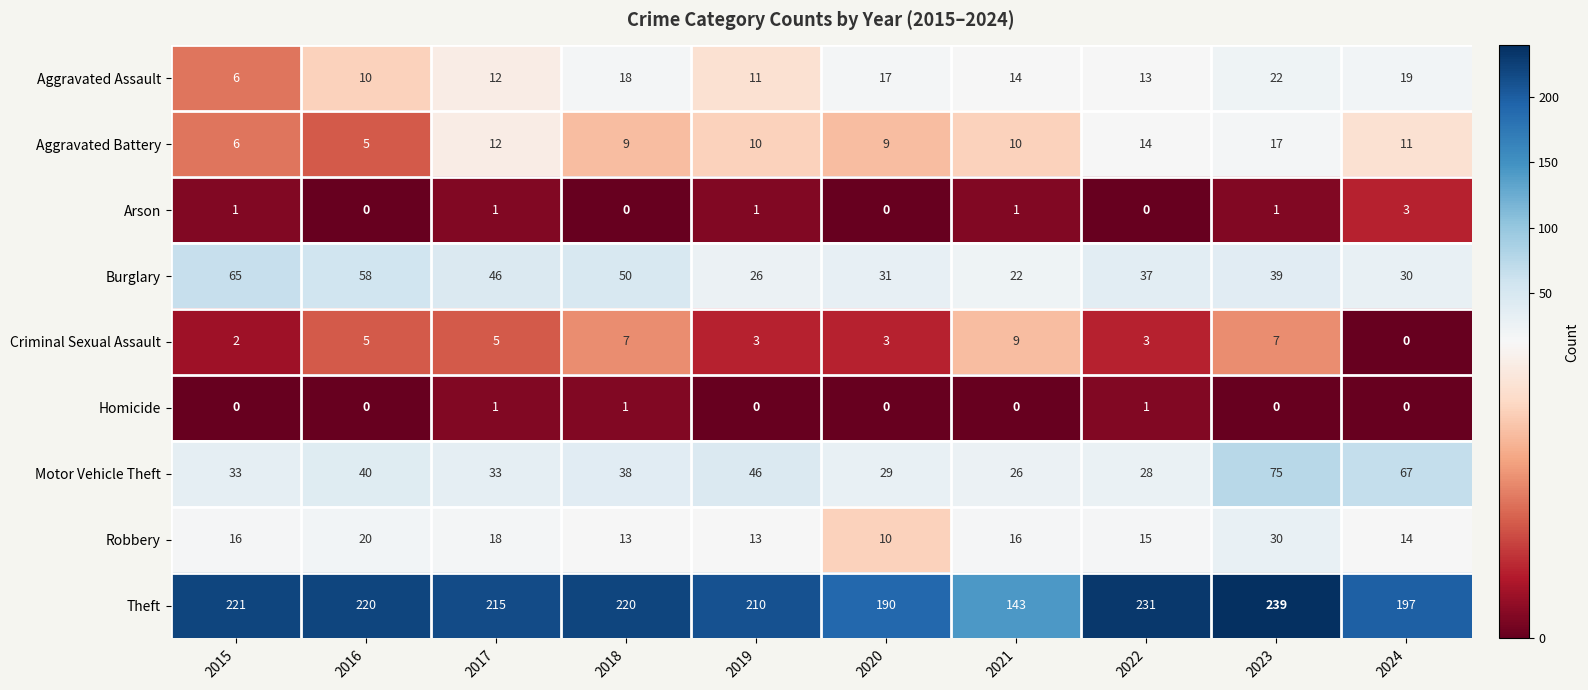

At which category is the sum across all series the highest?

2023